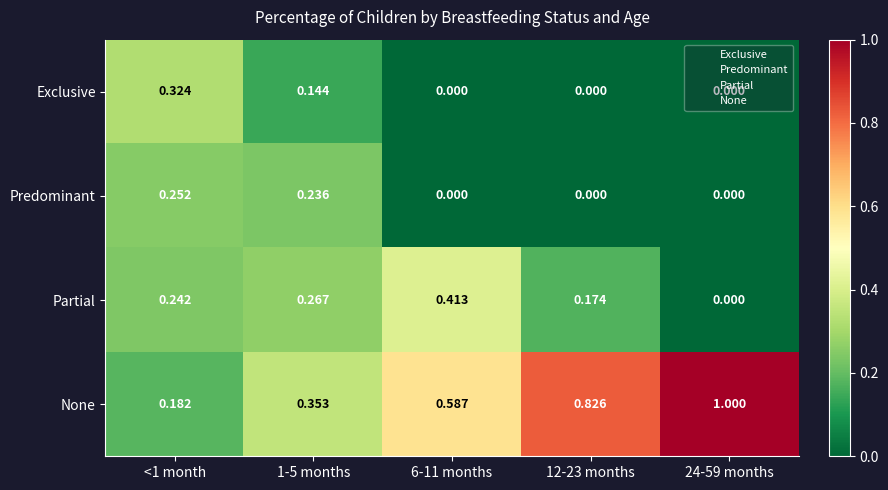

Is the value of None at 24-59 months greater than the value of Partial at 1-5 months?

Yes